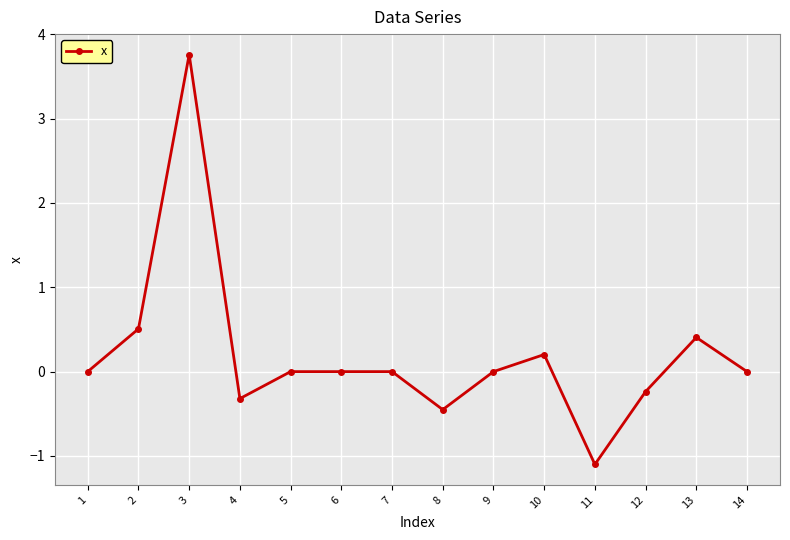

At which category does the chart reach its minimum across all series?

11